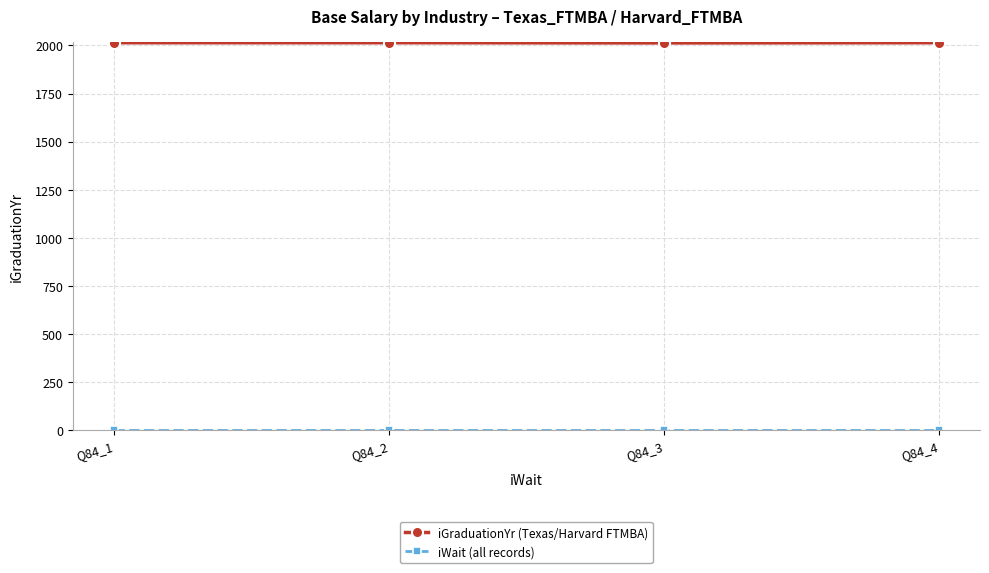

How many data points in iGraduationYr (Texas/Harvard FTMBA) are less than 2014?

1